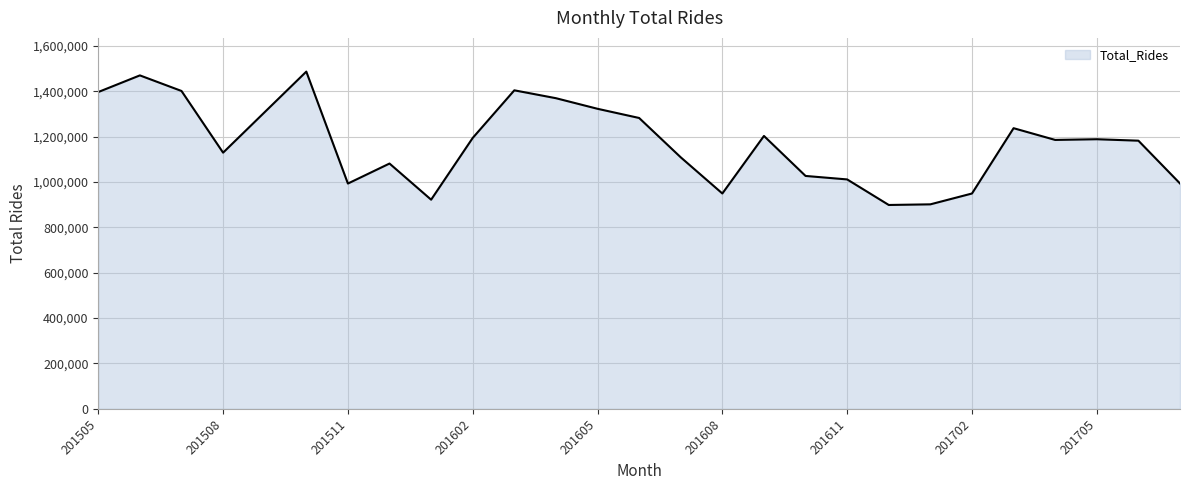

What is the sum of all values?

31607236